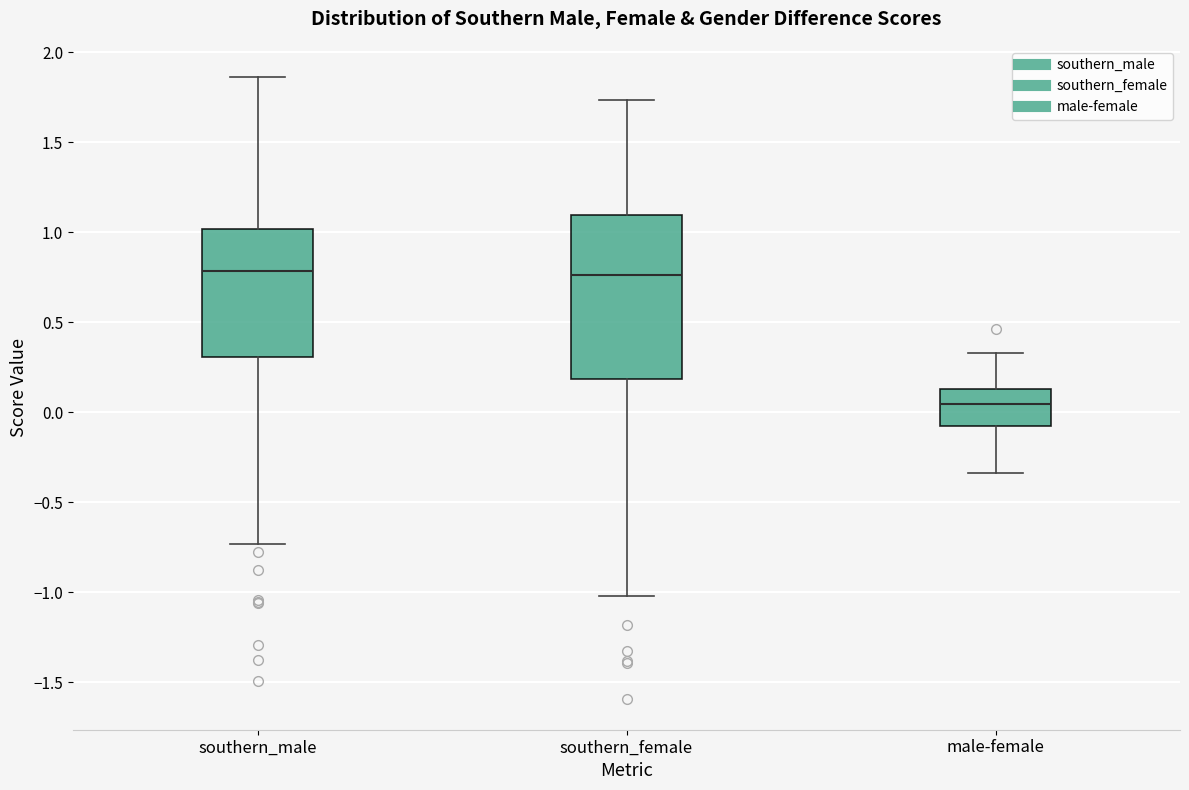

Reading left to right, transcribe this box plot: for each box, give where its median line is, the range the box spans, and where its two whiskers end, as read against the y-axis. The values are not printed on the chart, so give them approximately, as read against the axis.

southern_male: median 0.80, box 0.30 to 1.00, whiskers -0.75 to 1.85
southern_female: median 0.75, box 0.20 to 1.10, whiskers -1.00 to 1.75
male-female: median 0.05, box -0.10 to 0.15, whiskers -0.35 to 0.35